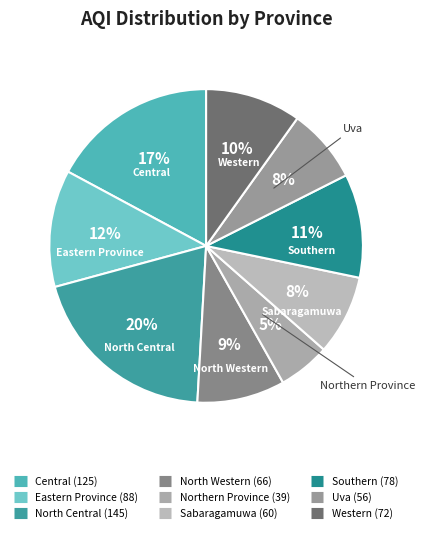

Combined, do Uva and Central account for over 50%?

No